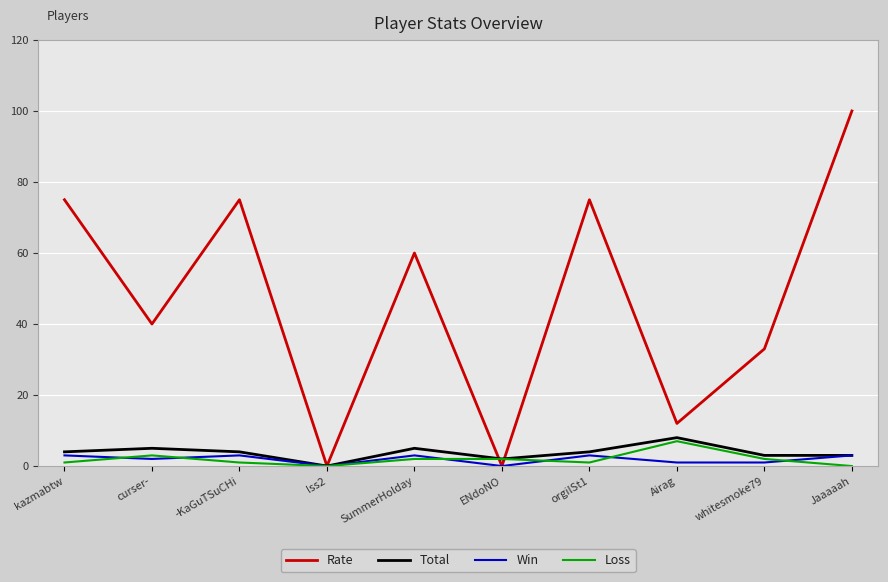

True or false: Loss has a value of 2 at ENdoNO.

True